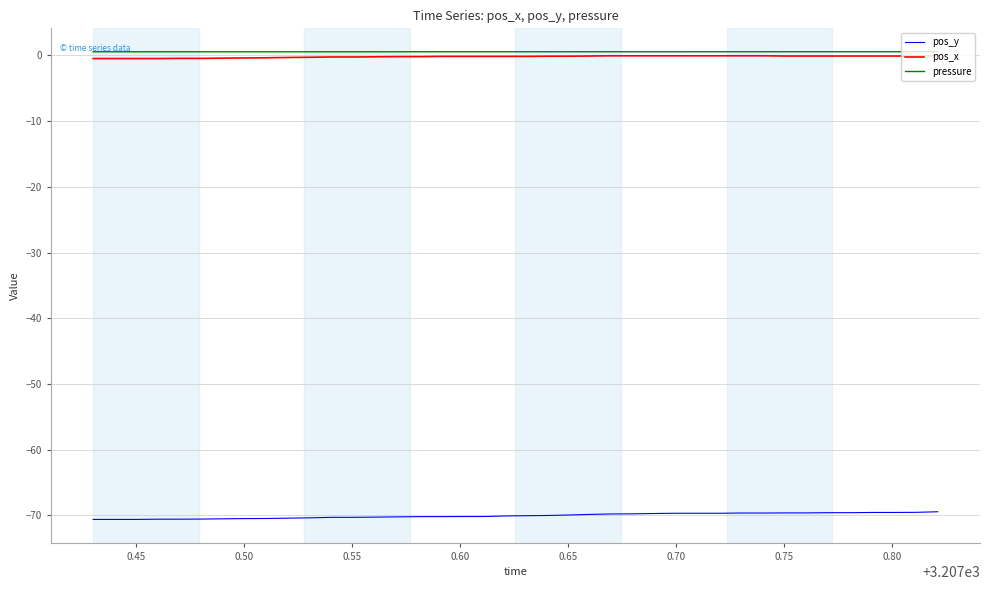

What is the smallest value displayed?

-70.6